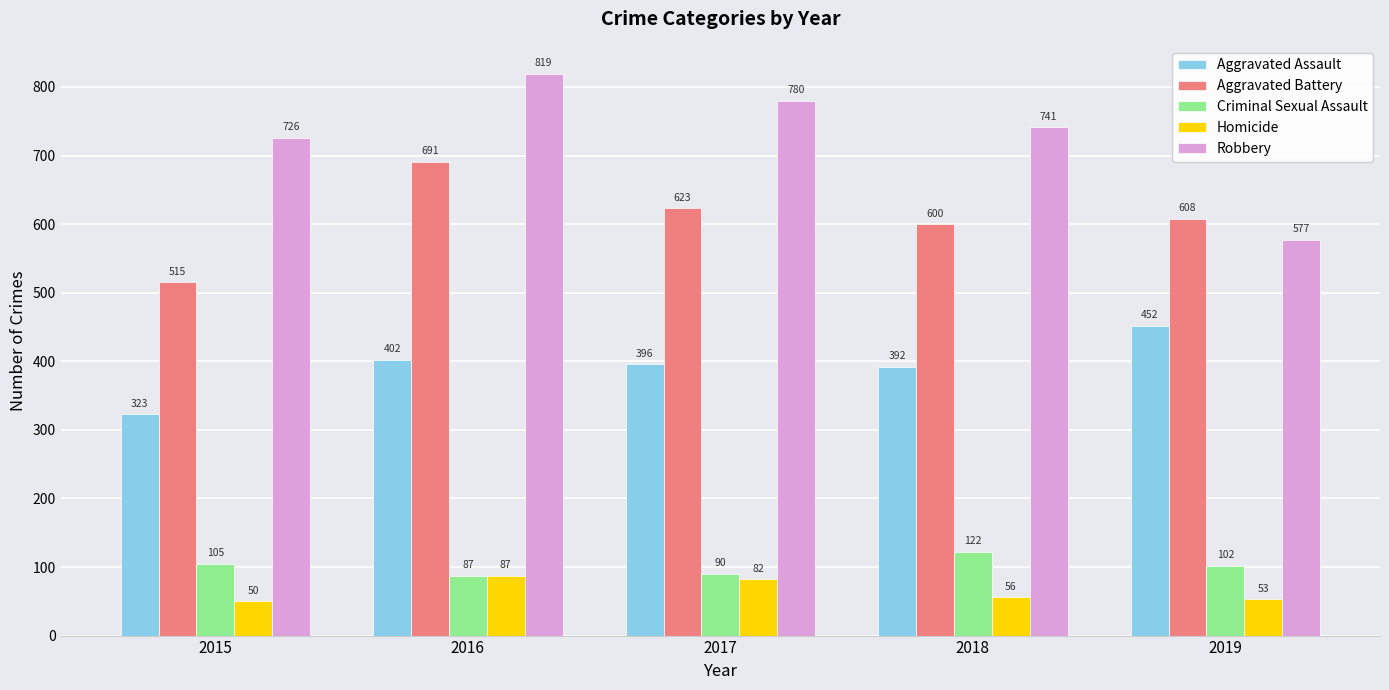

What is the difference between the second highest and minimum values in the Criminal Sexual Assault series?

18